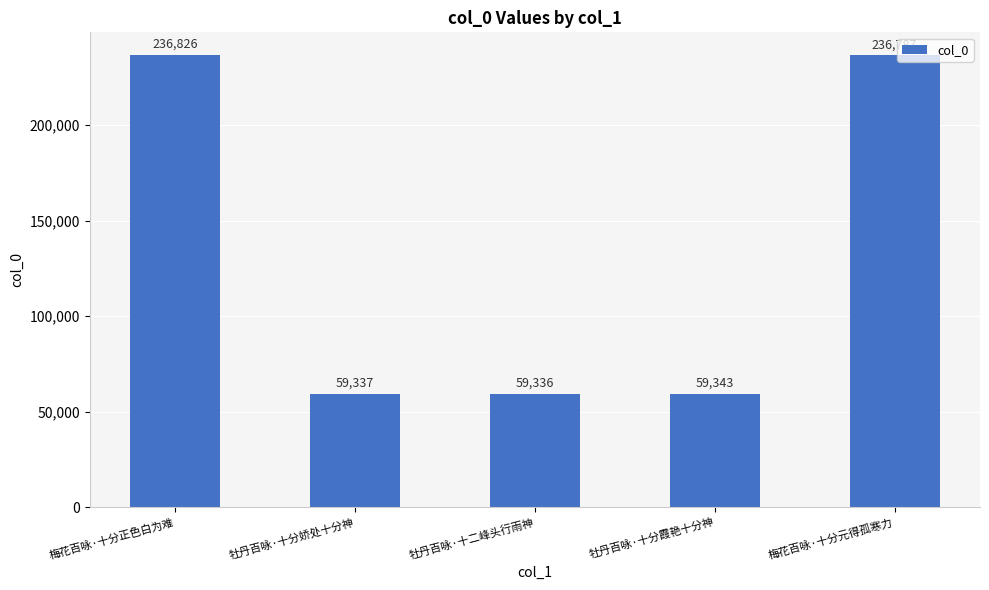

What value does the data have at 牡丹百咏·十二峰头行雨神, to the nearest 10?

59340